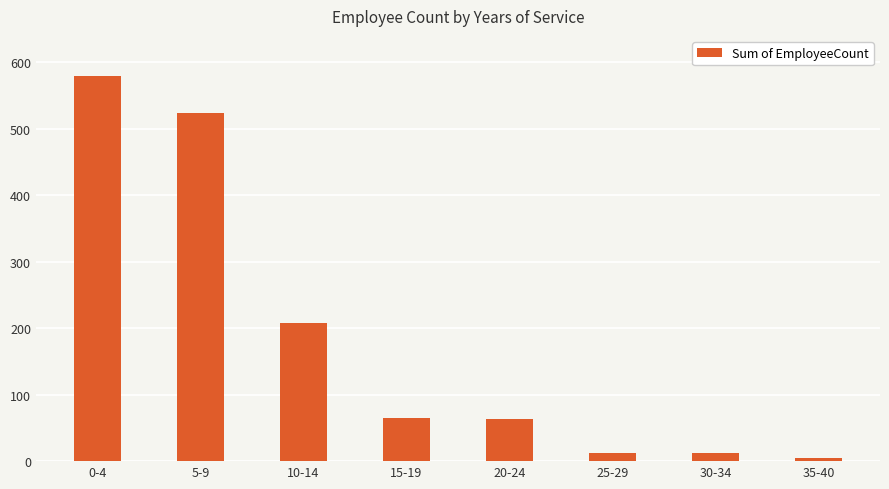

What is the change in value from 20-24 to 25-29?

-52